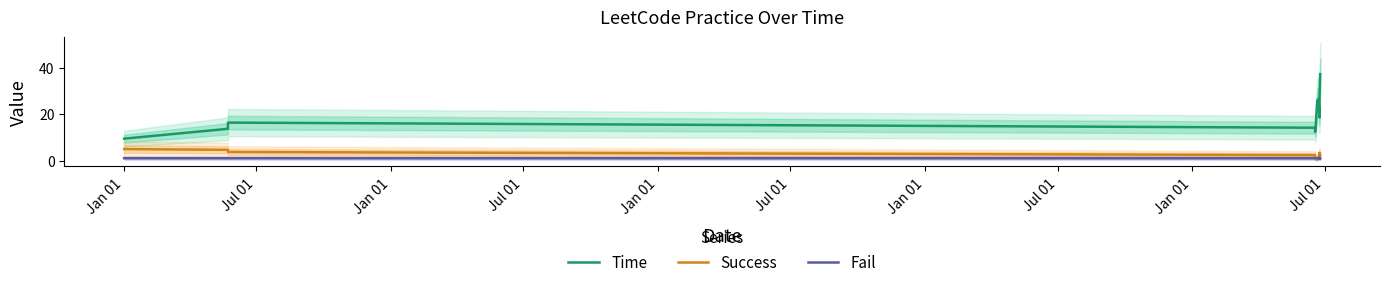

How many interior local peaks does the Fail series have?

1